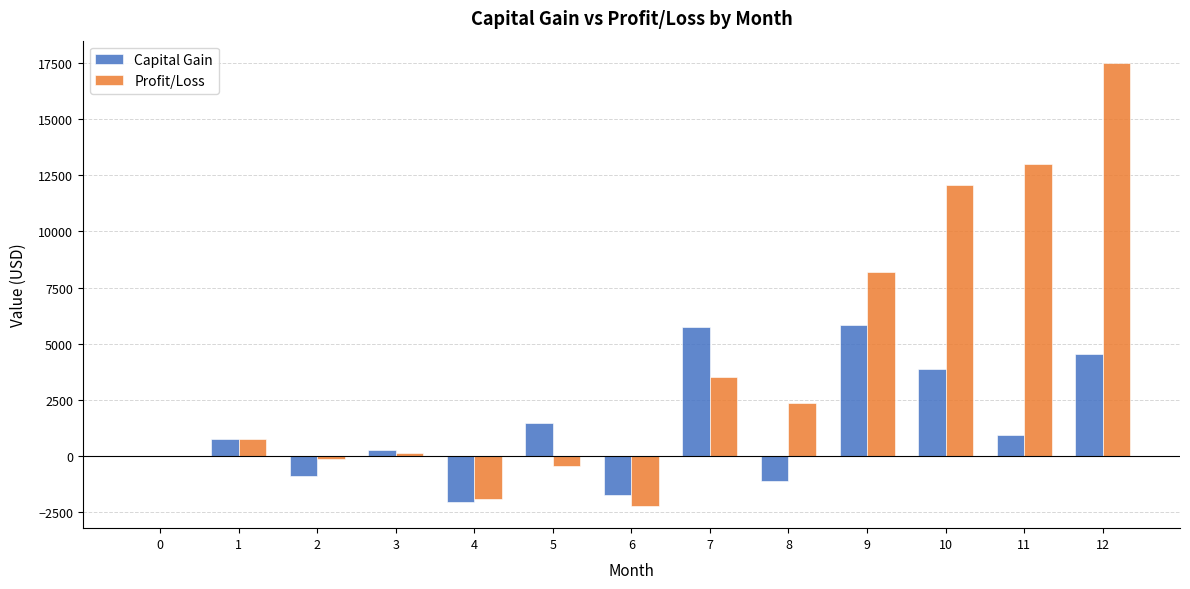

What is the sum of the Profit/Loss values at 5 and 6?

-2712.3